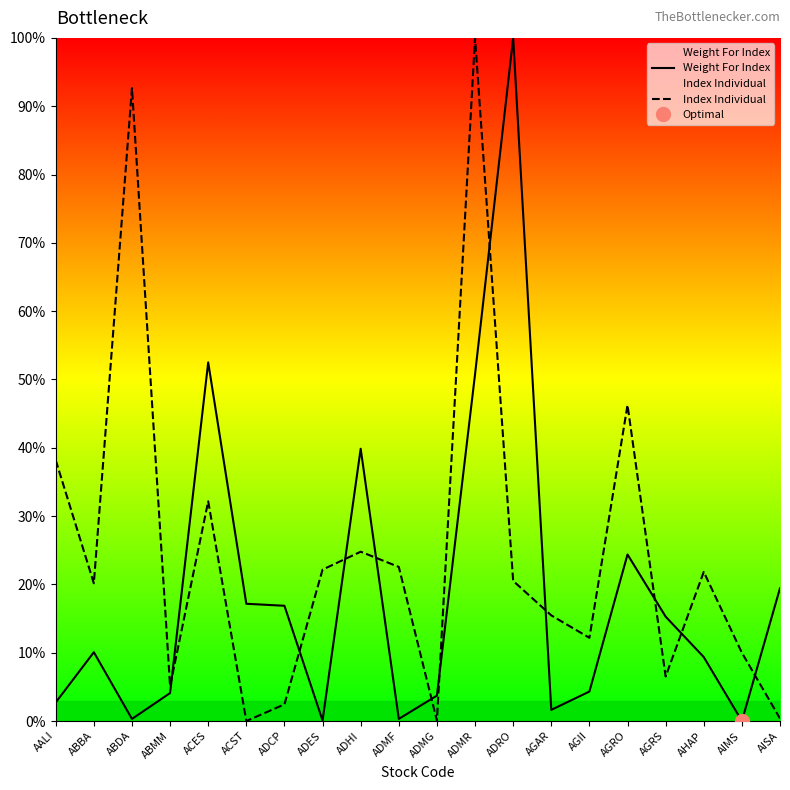

List the labels in order of Index Individual value, largest first.

ADMR, ABDA, AGRO, AALI, ACES, ADHI, ADMF, ADES, AHAP, ADRO, ABBA, AGAR, AGII, AIMS, AGRS, ABMM, ADCP, AISA, ADMG, ACST